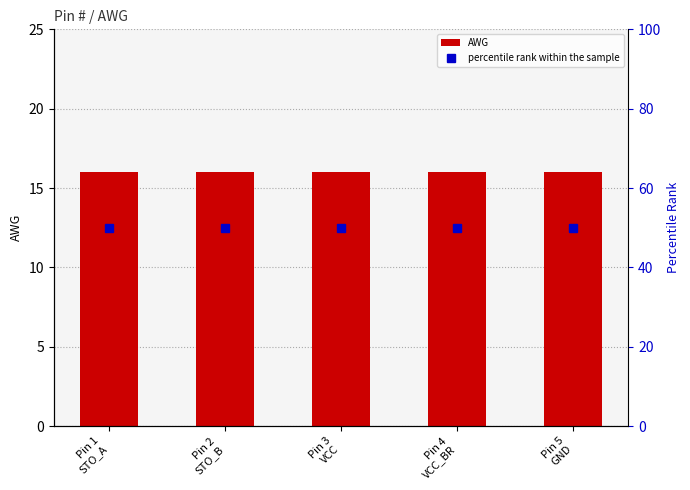

Between Pin 1
STO_A and Pin 4
VCC_BR, which series saw the biggest shift?

AWG